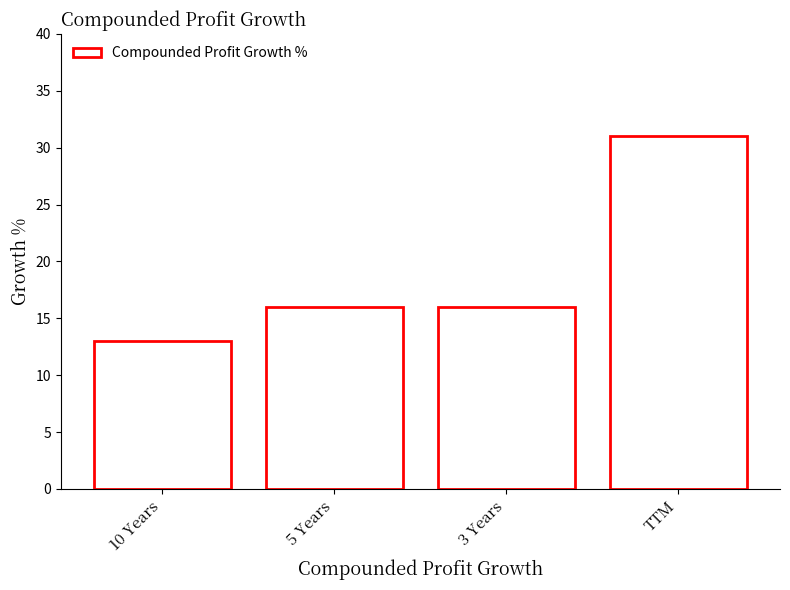

Count the number of data series in this chart.

1